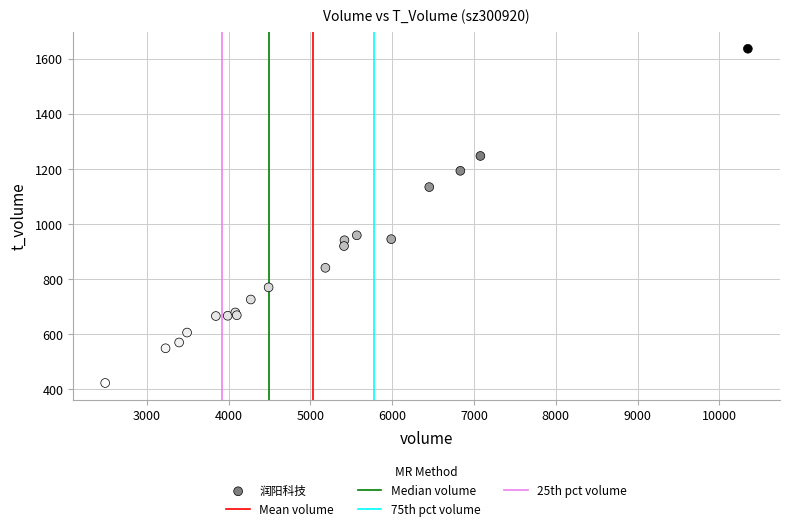

What Y value in the scatter plot is closest to 1029?

959